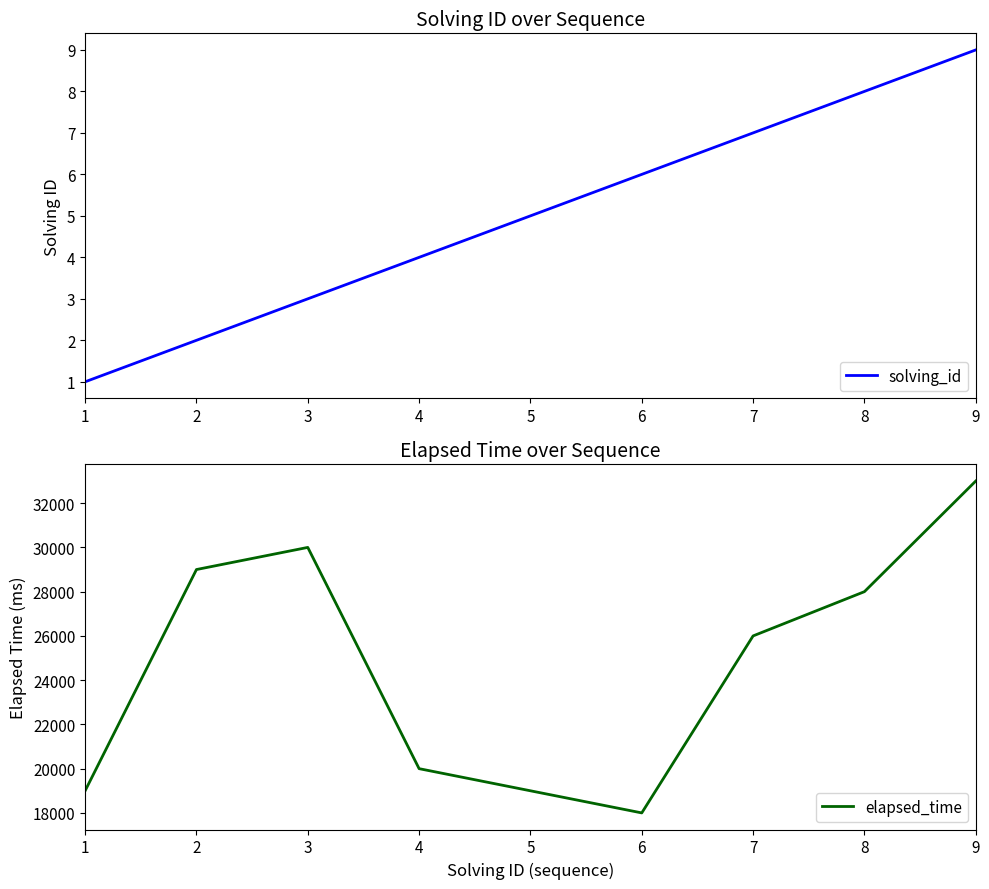

Is it true that solving_id equals 9 at 9?

True